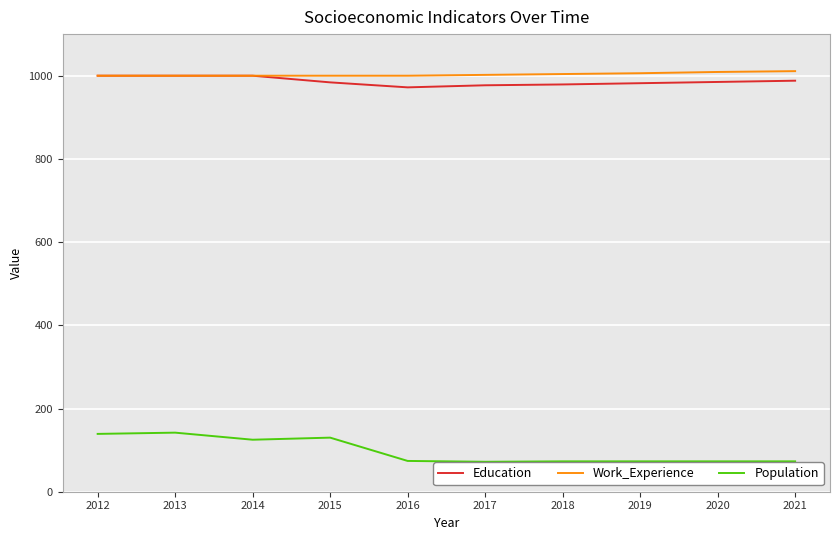

True or false: Education and Population cross at least once.

False